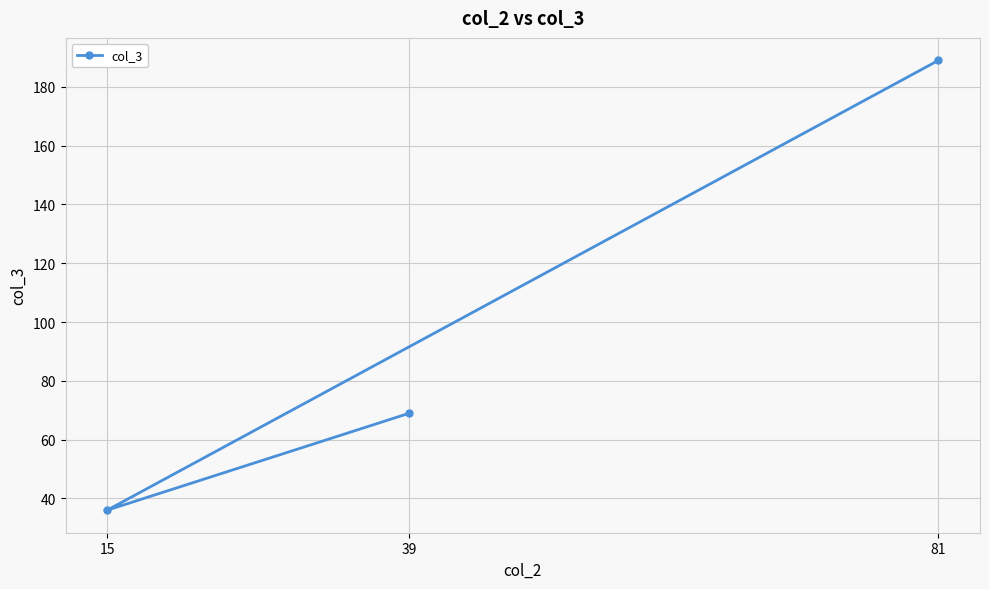

How many values are between 36 and 189?

3